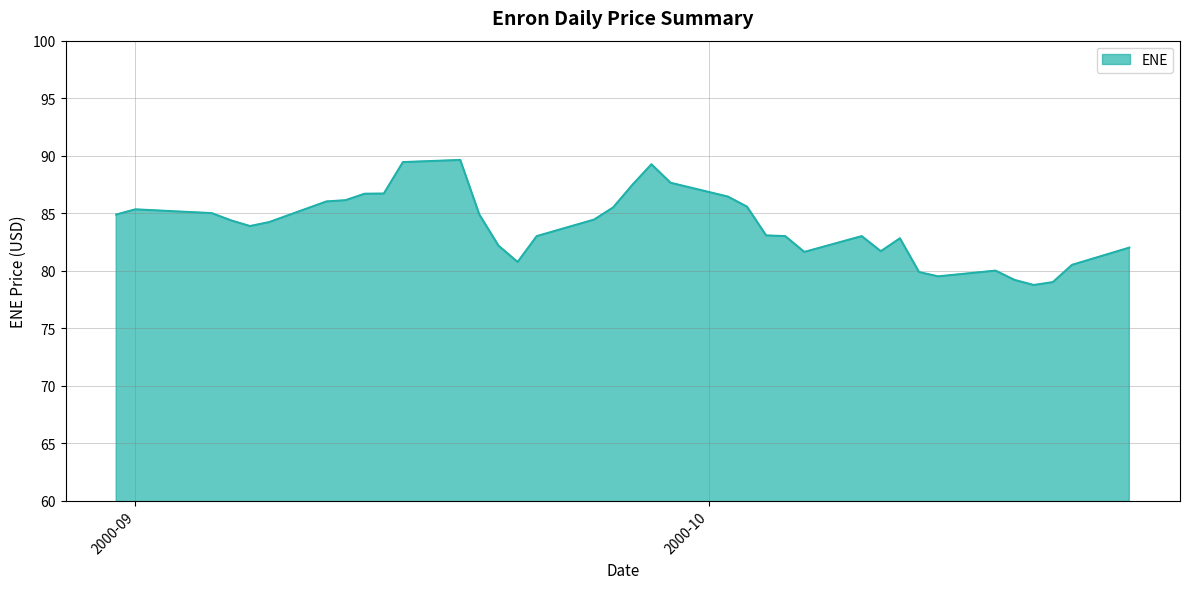

Does the chart display data point markers on the line(s)?

No